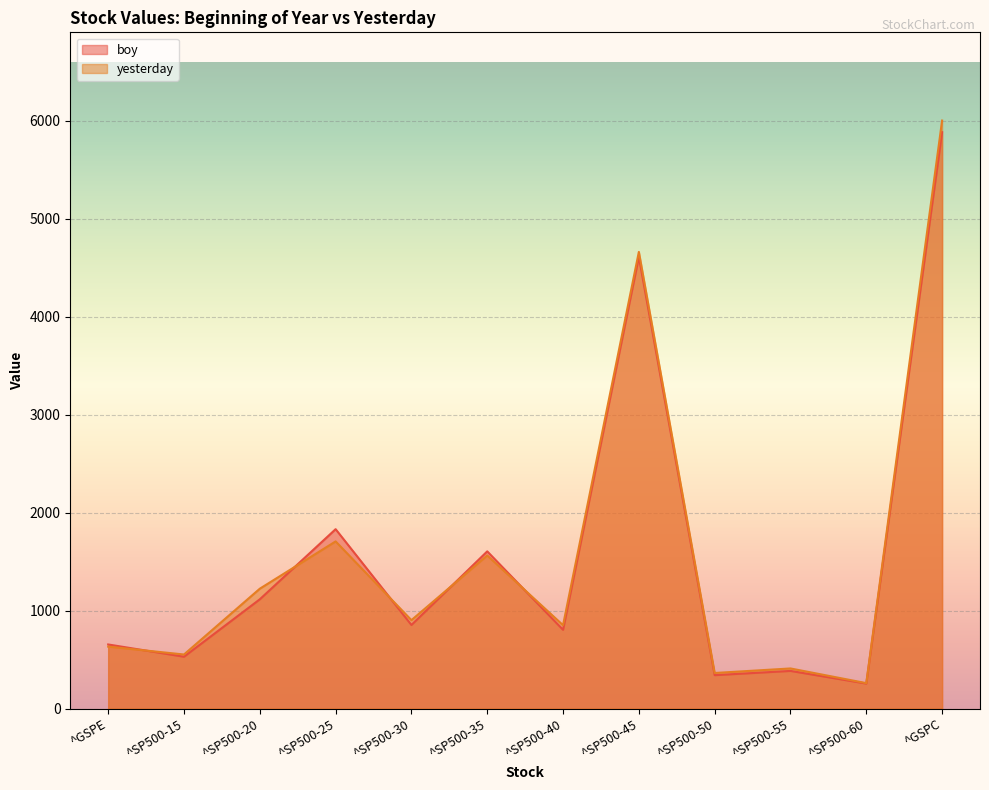

How many lines are shown in the chart?

2